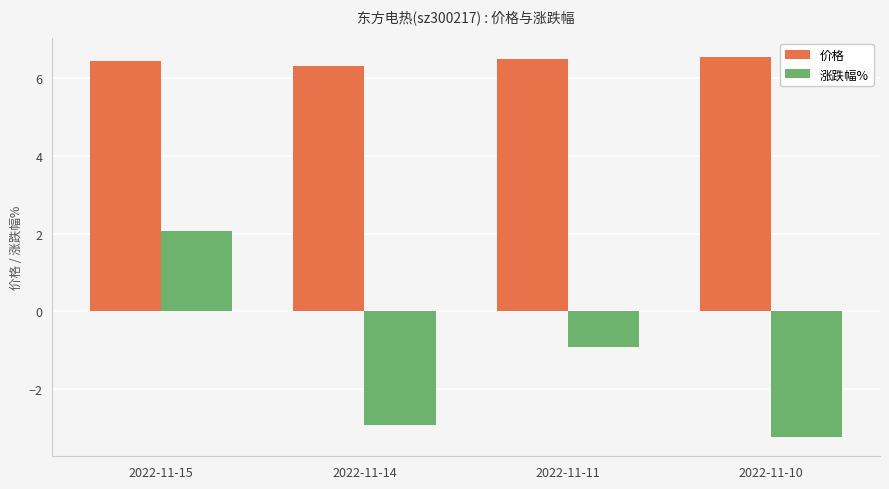

How many categories are shown in the chart?

4